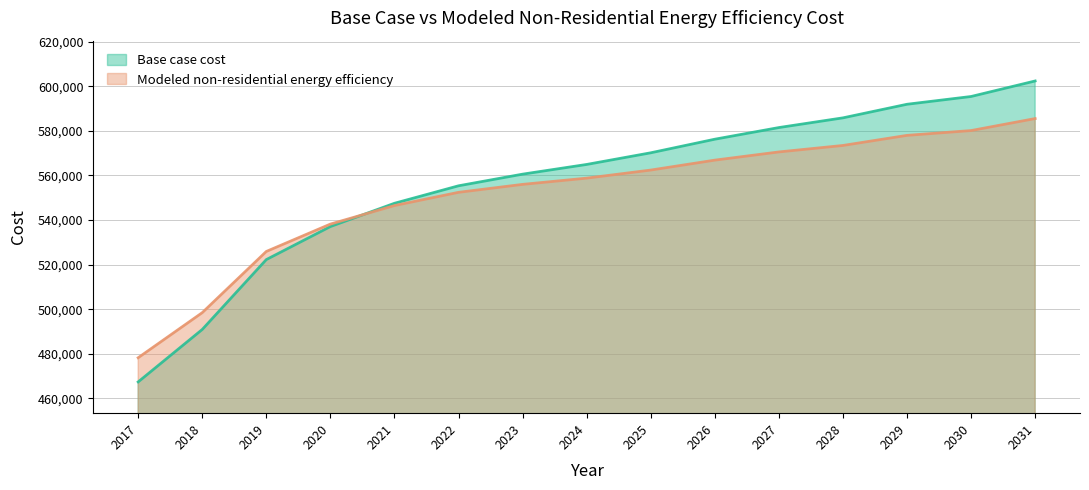

Where is Base case cost nearest to the value 534878?

2020